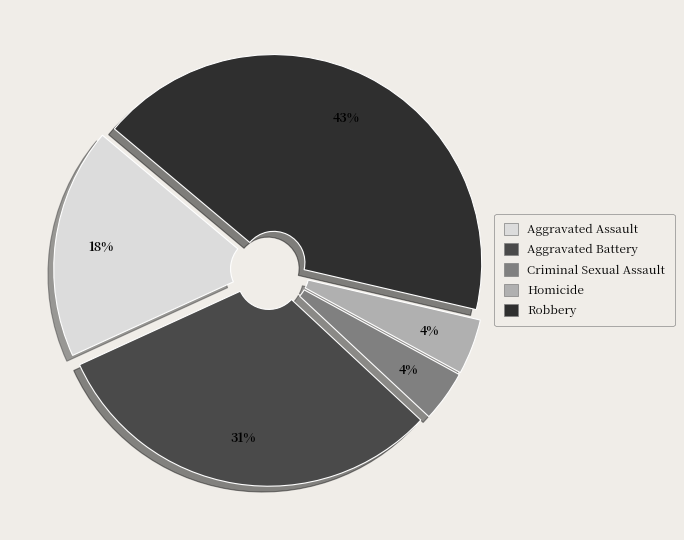

How many segments does this pie chart have?

5